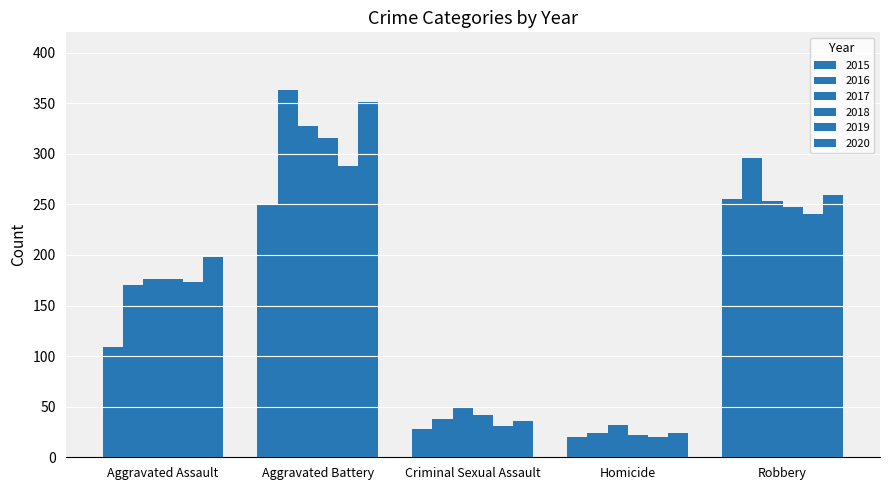

Which category has the lowest value in the 2020 series?

Homicide